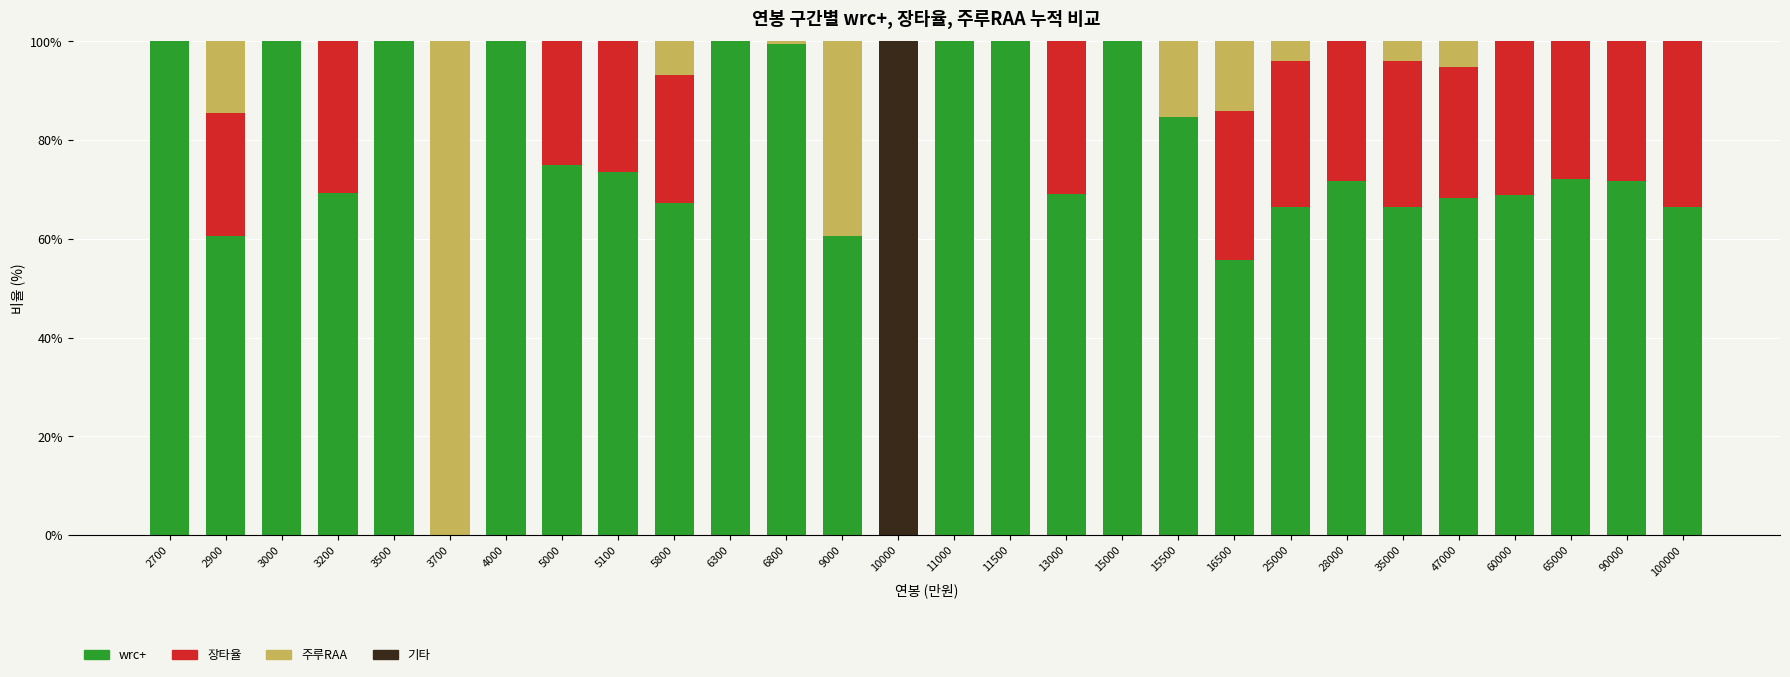

The wrc+ series shows 99.5 at 6800. True or false?

True